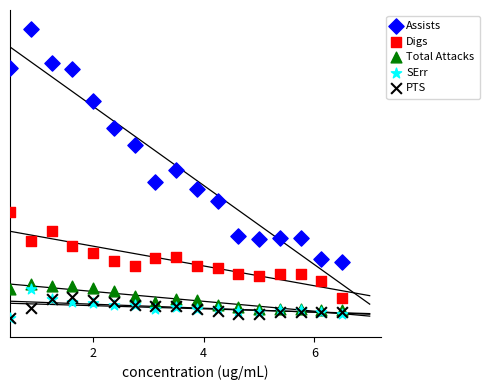

Which series reaches the maximum Y coordinate?

Assists